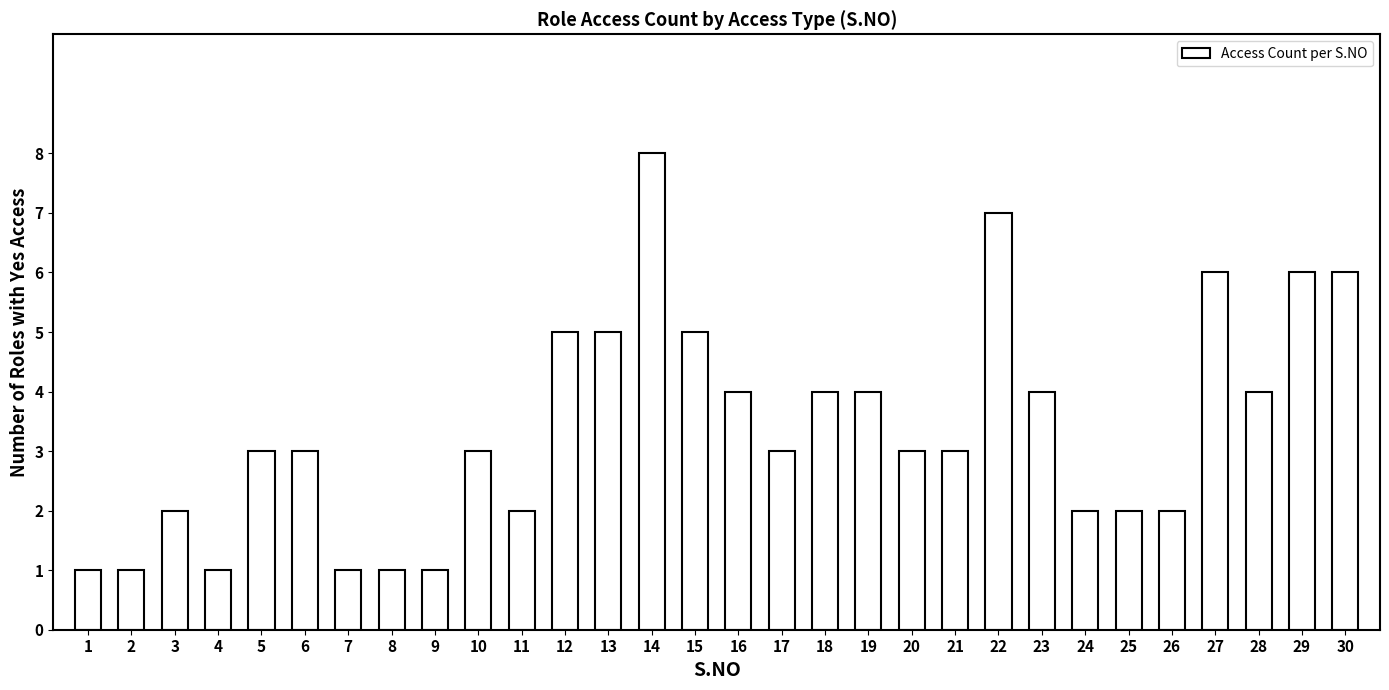

What is the change in value from 16 to 29?

+2